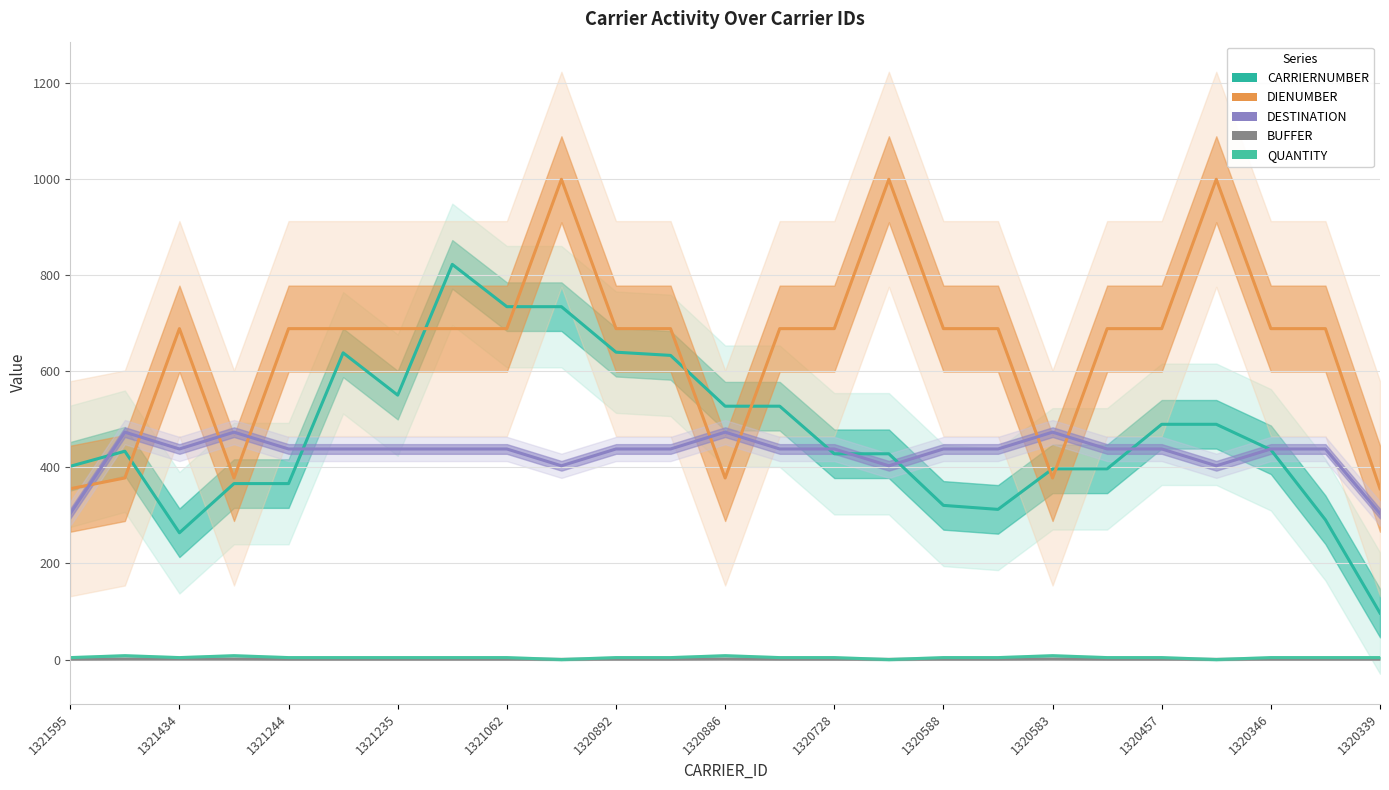

Which series has the largest total across all categories?

DIENUMBER